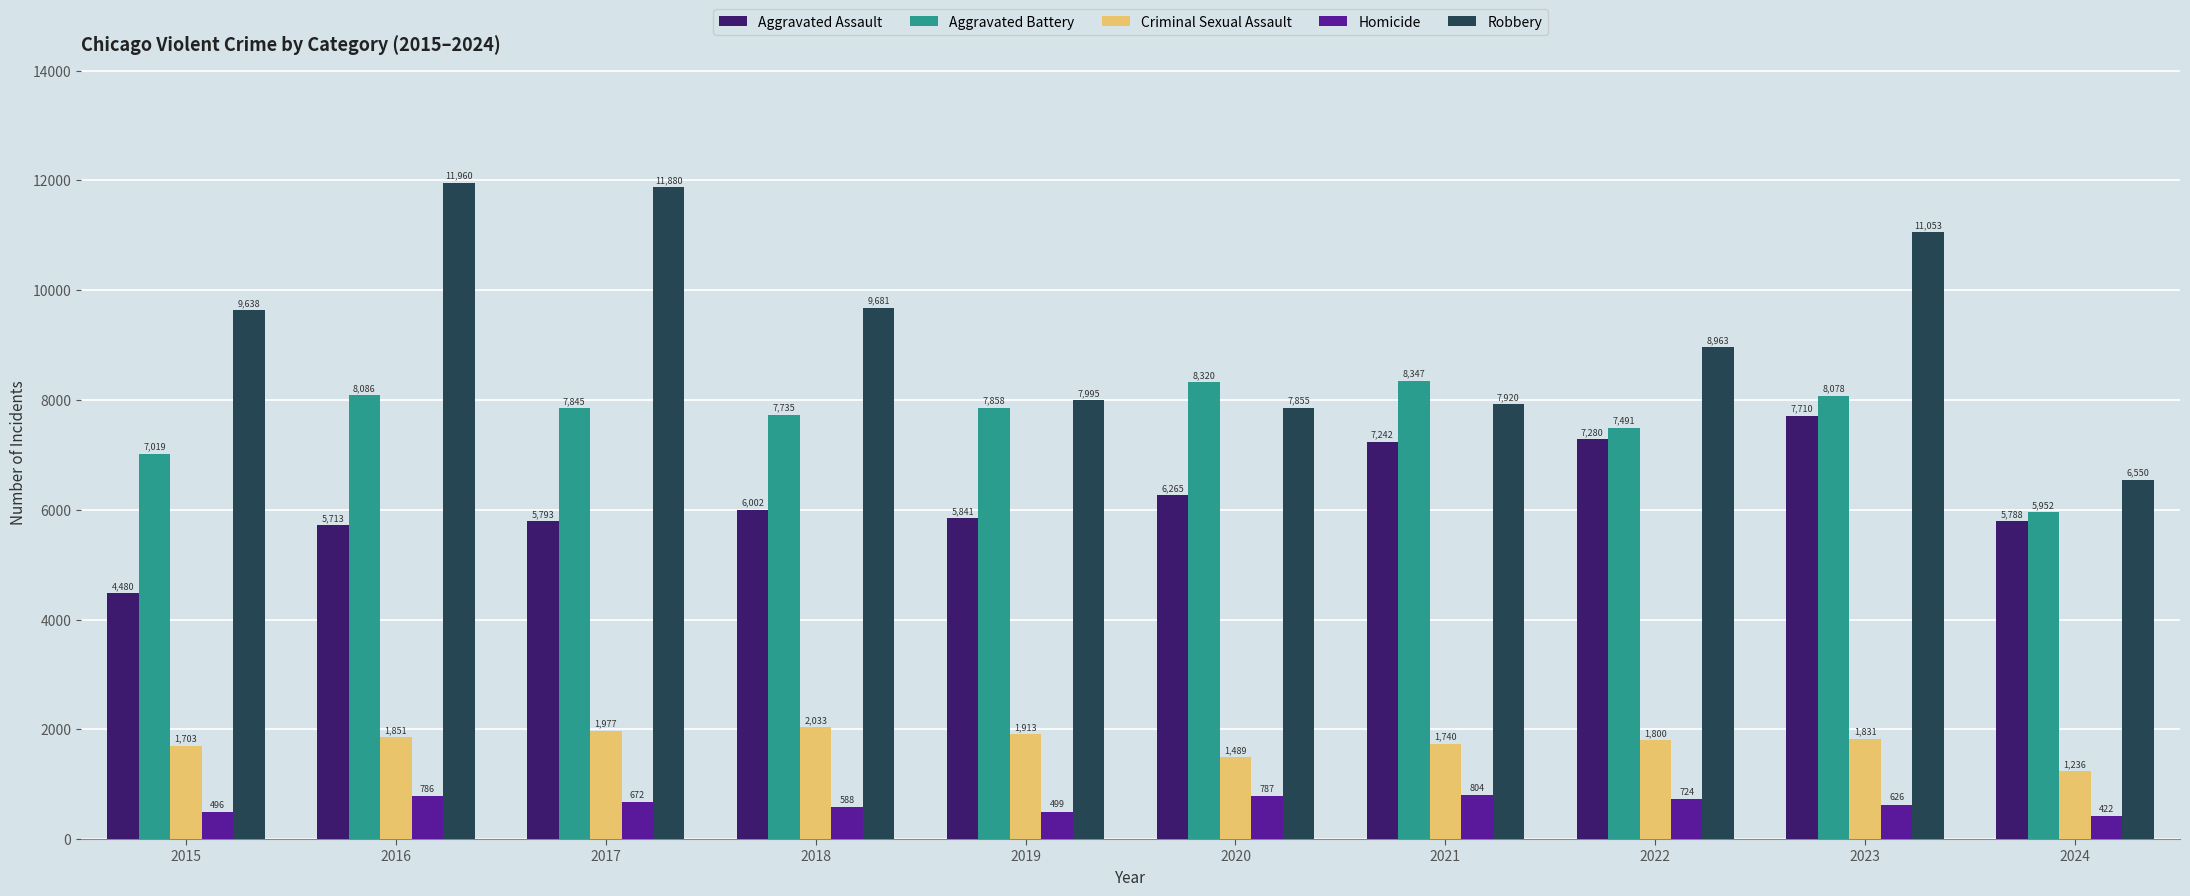

Reading left to right, list all the values displayed in this chart.

Aggravated Assault: 2015=4480	2016=5713	2017=5793	2018=6002	2019=5841	2020=6265	2021=7242	2022=7280	2023=7710	2024=5788
Aggravated Battery: 2015=7019	2016=8086	2017=7845	2018=7735	2019=7858	2020=8320	2021=8347	2022=7491	2023=8078	2024=5952
Criminal Sexual Assault: 2015=1703	2016=1851	2017=1977	2018=2033	2019=1913	2020=1489	2021=1740	2022=1800	2023=1831	2024=1236
Homicide: 2015=496	2016=786	2017=672	2018=588	2019=499	2020=787	2021=804	2022=724	2023=626	2024=422
Robbery: 2015=9638	2016=11960	2017=11880	2018=9681	2019=7995	2020=7855	2021=7920	2022=8963	2023=11053	2024=6550